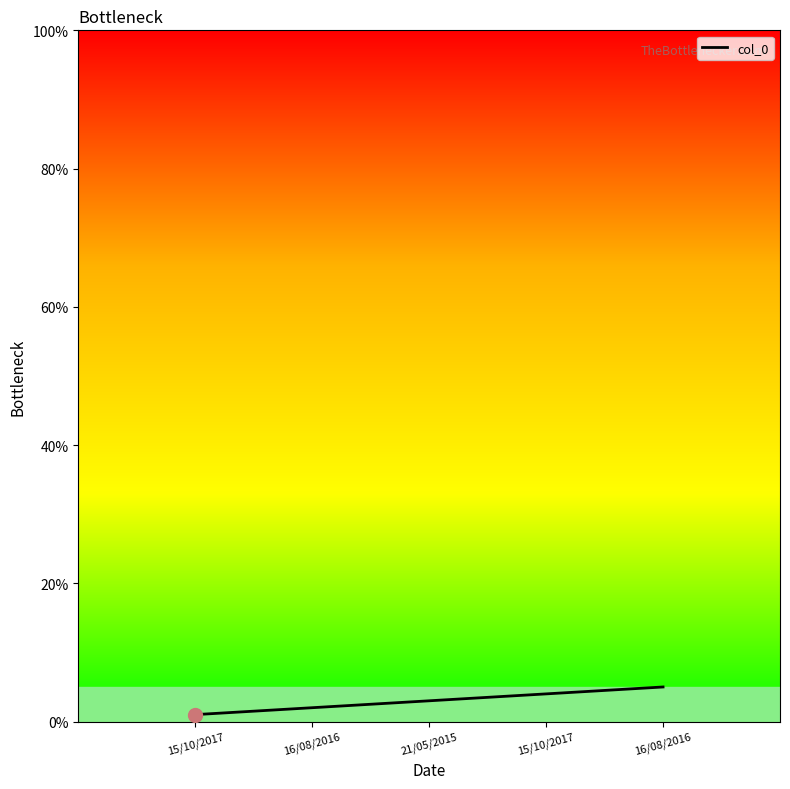

What is the difference between the maximum and minimum values?

4